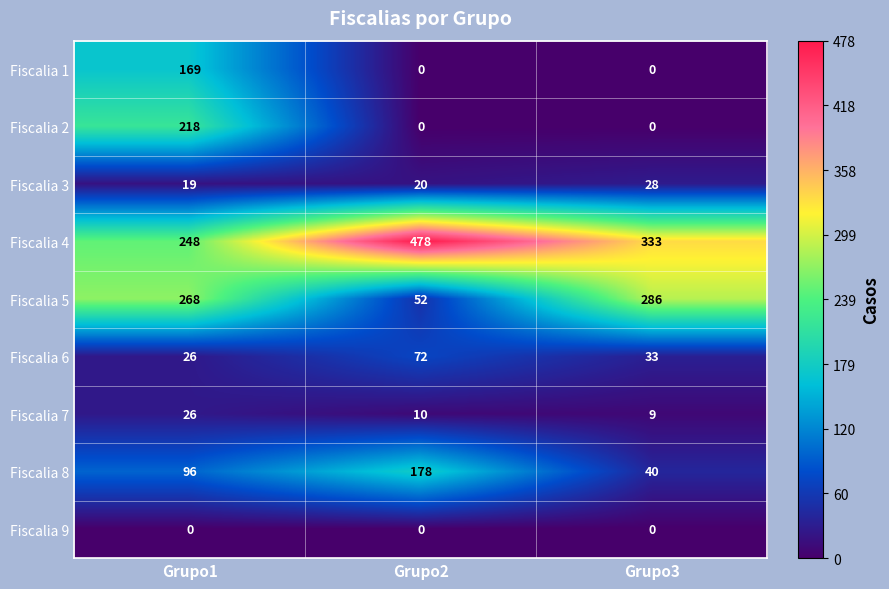

Which series changed the most between Grupo1 and Grupo2?

Fiscalia 4